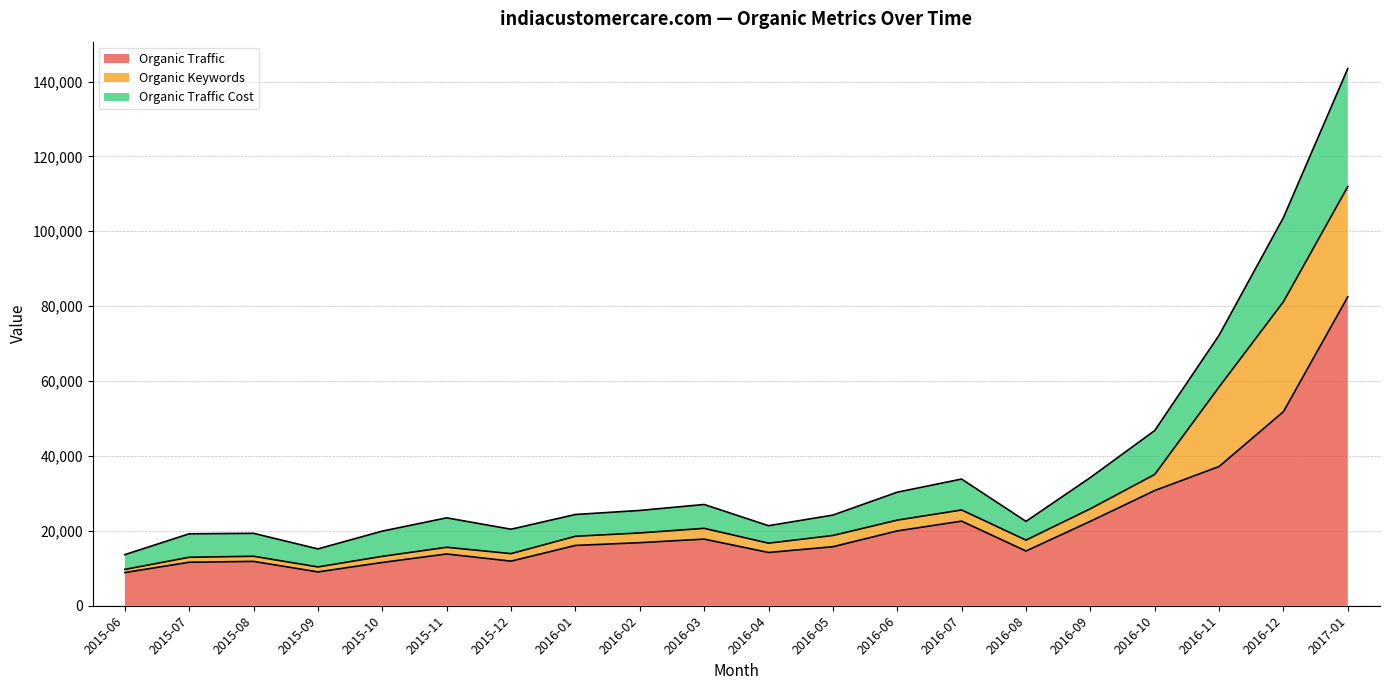

At which category is the sum across all series the highest?

2017-01